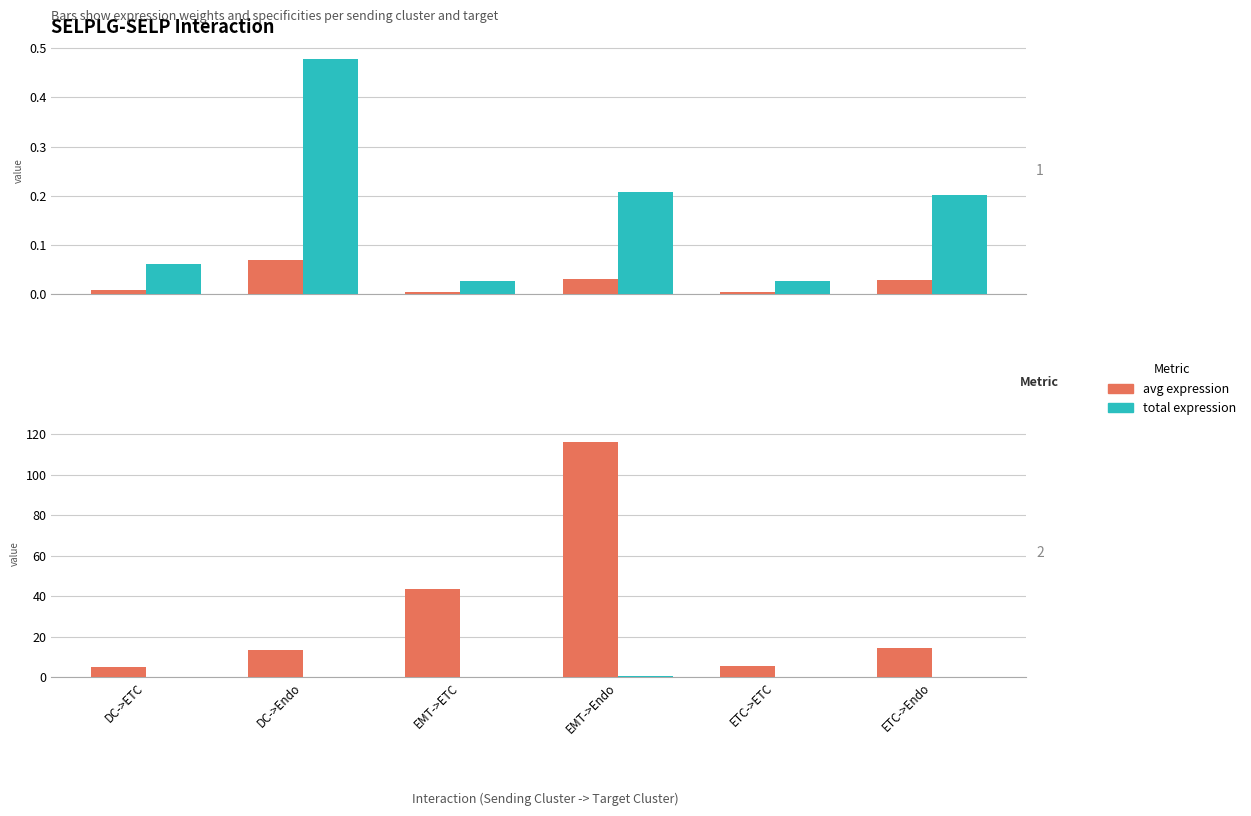

True or false: Edge average expression weight has a value of 0.0 at EMT->Endo.

True